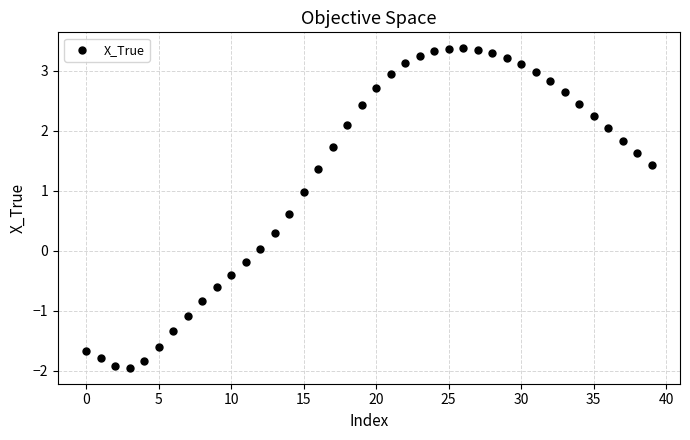

What is the range of Y values (max minus min)?

5.3